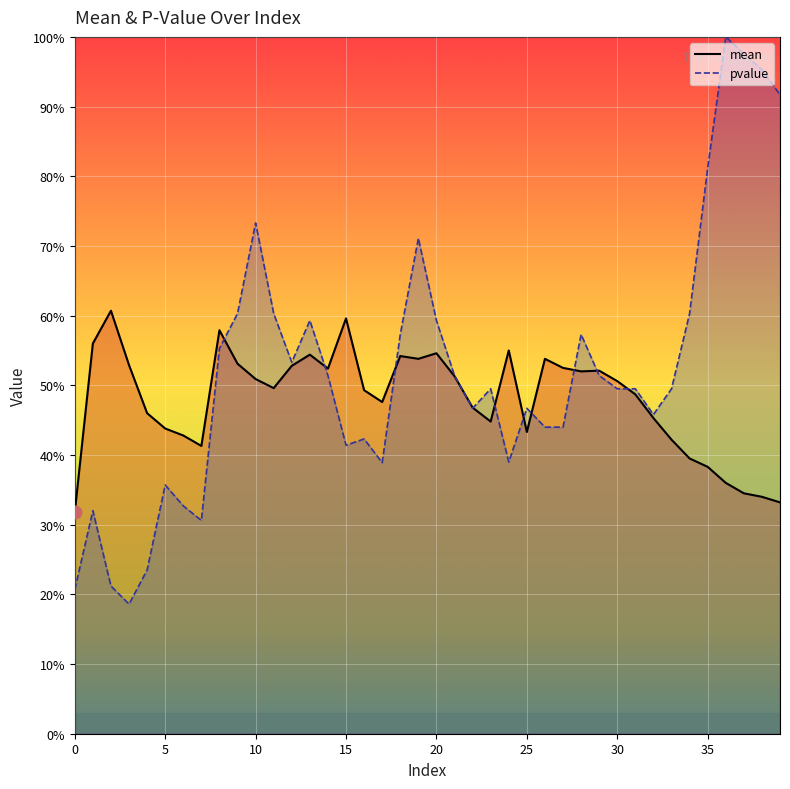

In pvalue, how many points are lower than both neighbors (excluding endpoints)?

8